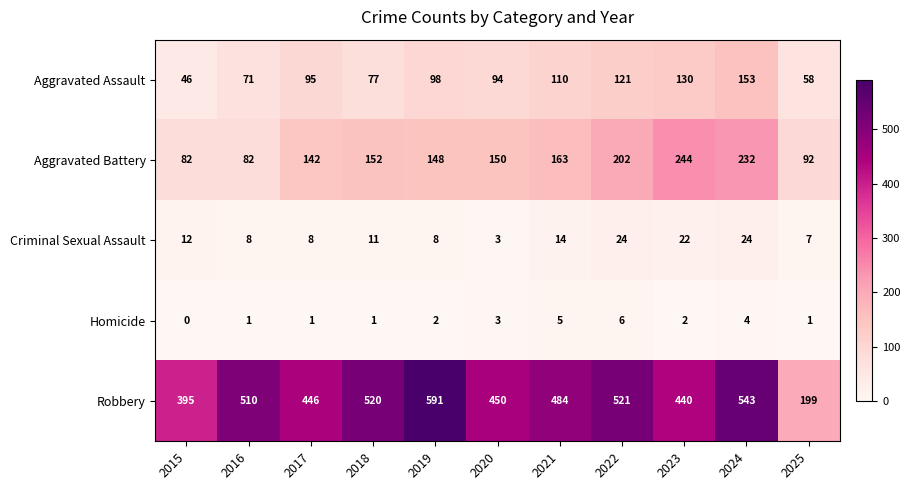

How many series are shown in this chart?

5